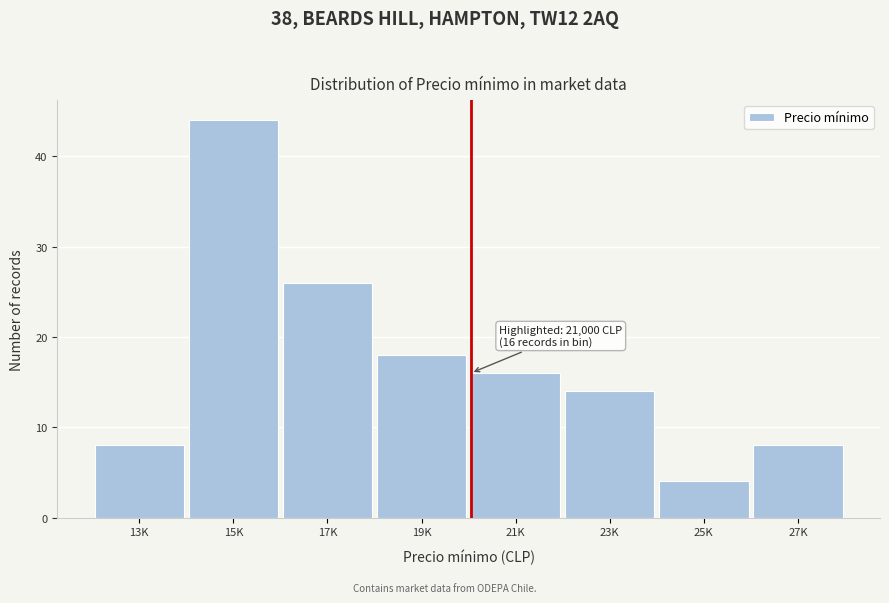

Reading left to right, list all the values displayed in this chart.

8	44	26	18	16	14	4	8